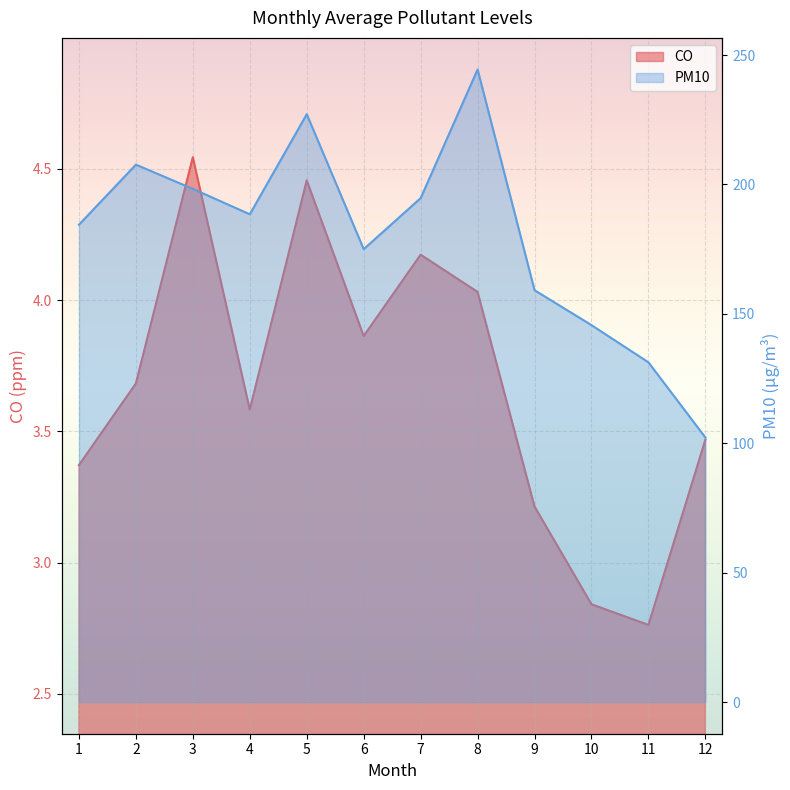

What are all the series names shown in the legend?

CO, PM10